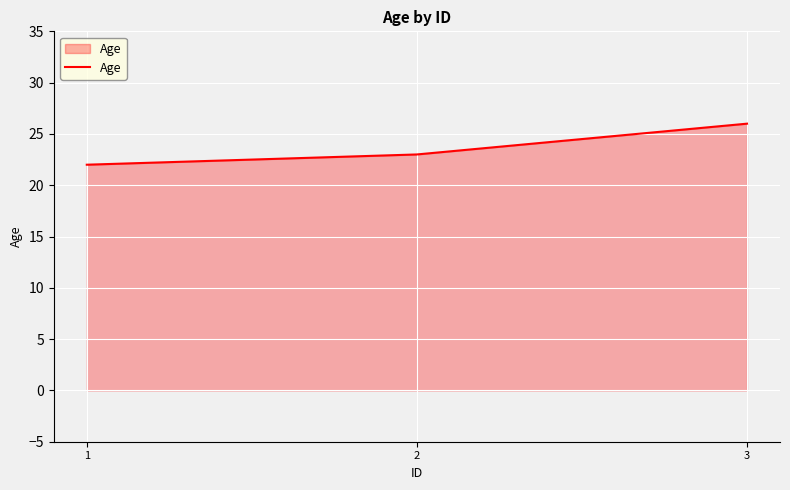

Approximately how many times larger is the value at 1 compared to 3?

0.8